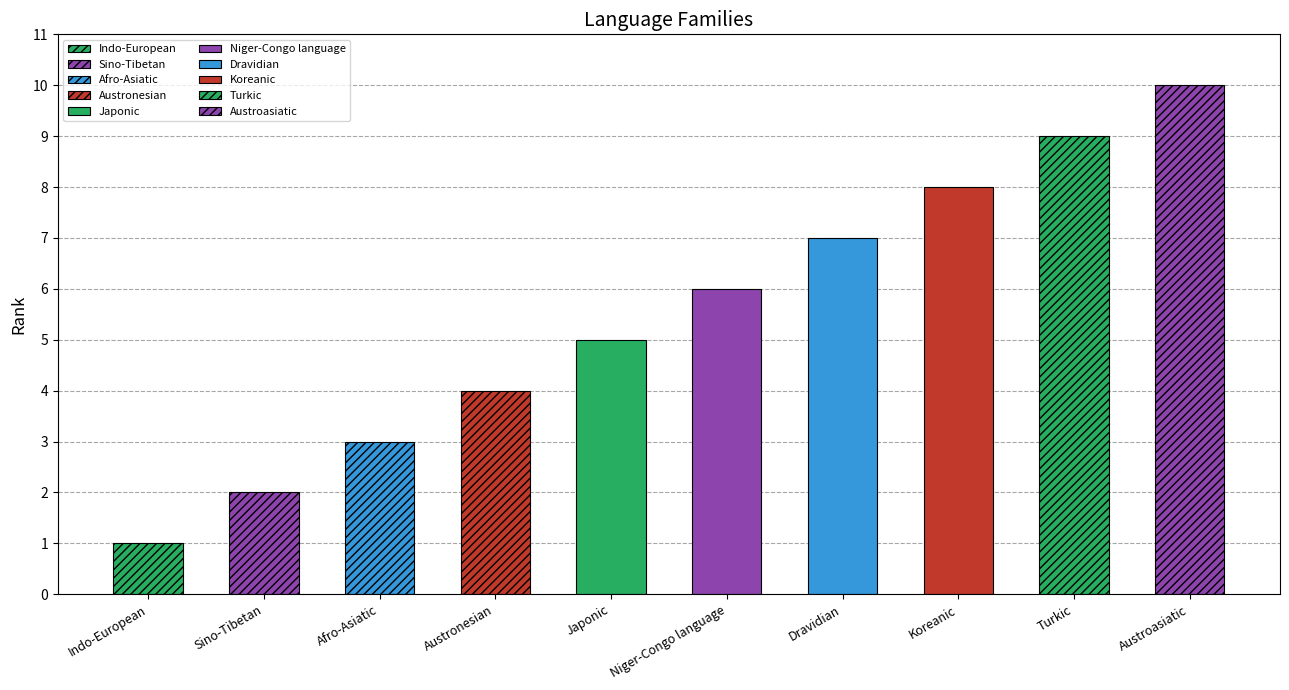

How many categories are shown in the chart?

10